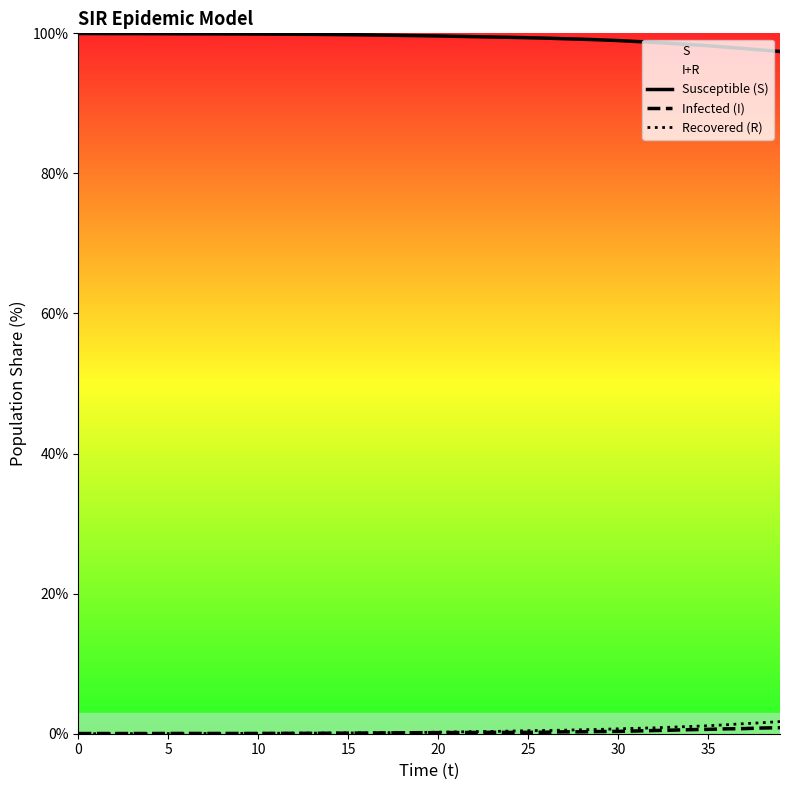

What is the difference between the second highest and minimum values in the Infected (I) series?

0.8